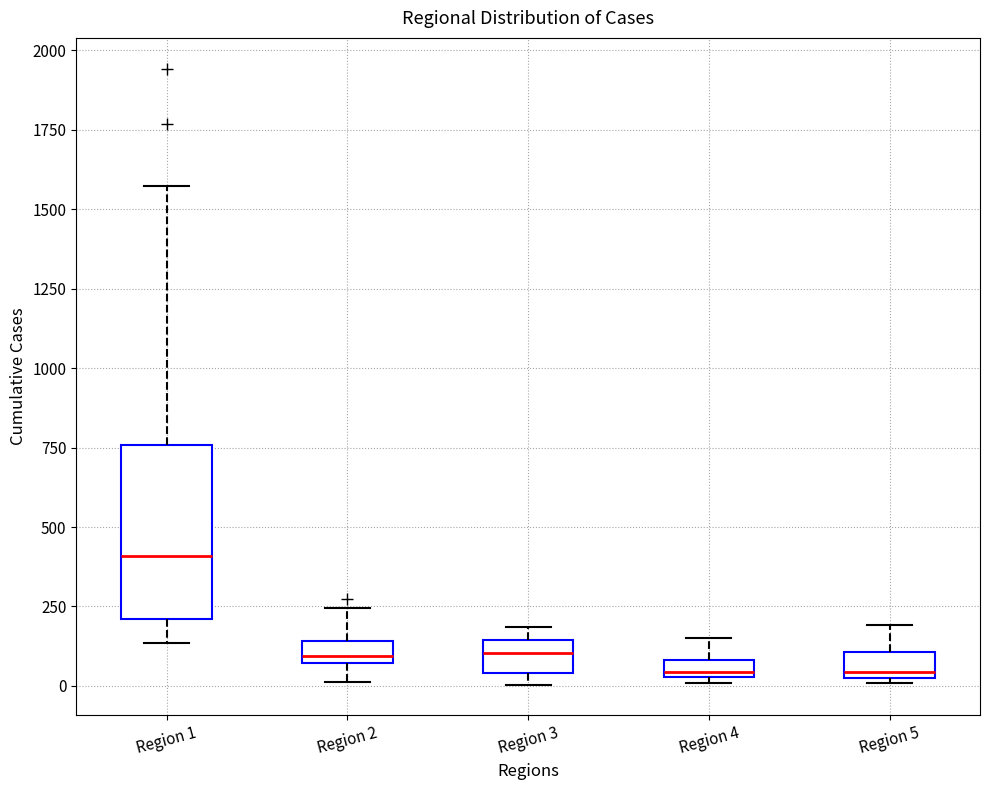

Where does the upper whisker of the box for Region 5 end on the y-axis? The values are not printed on the chart, so give them approximately, as read against the axis.

200